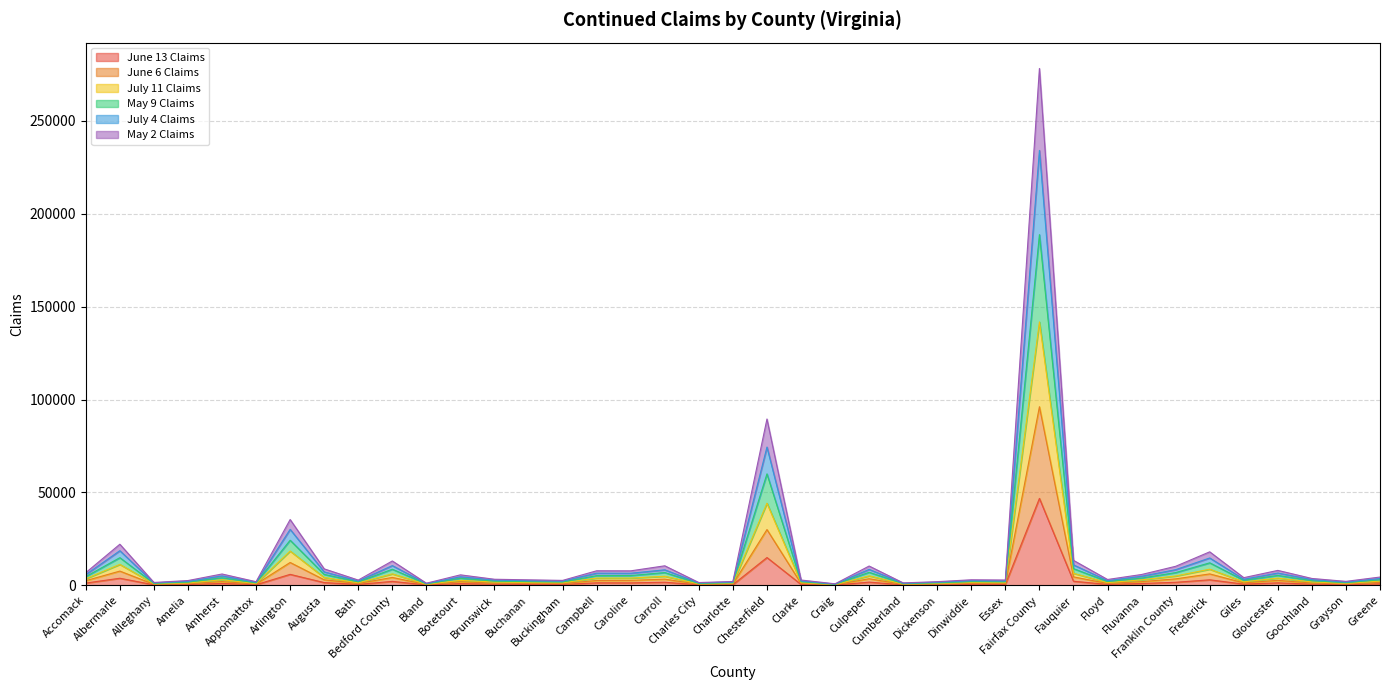

Between Arlington and Buckingham, which is larger?

Arlington